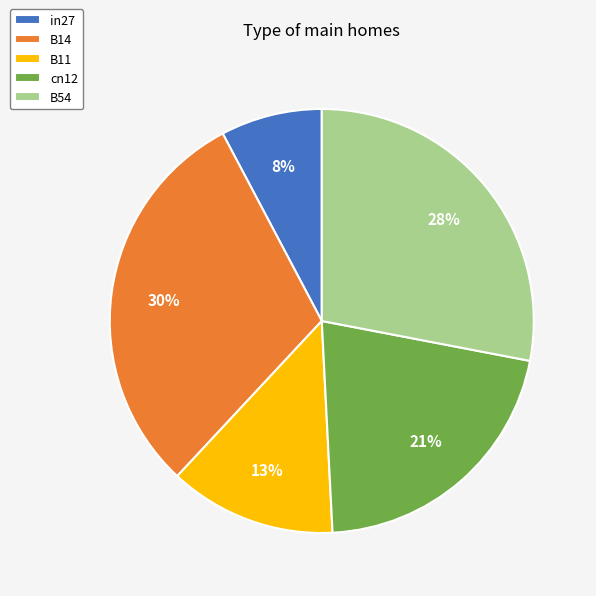

To the nearest percent, what is the combined percentage of cn12 and B54?

49%